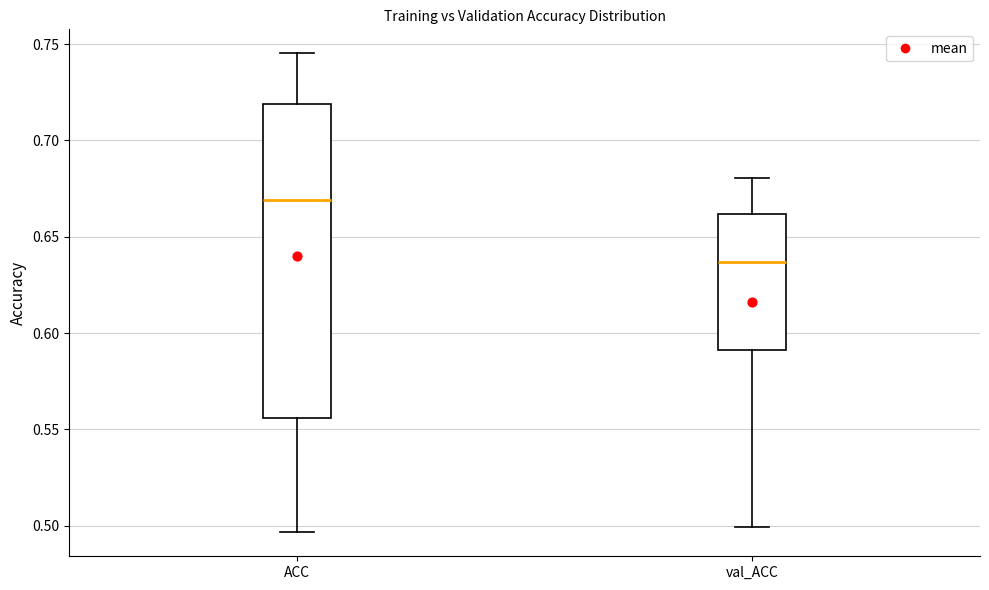

Reading left to right, read every box against the y-axis: the position of its median line, the range the box covers, and the ends of its whiskers. The values are not printed on the chart, so give them approximately, as read against the axis.

ACC: median 0.670, box 0.555 to 0.720, whiskers 0.495 to 0.745
val_ACC: median 0.635, box 0.590 to 0.660, whiskers 0.500 to 0.680